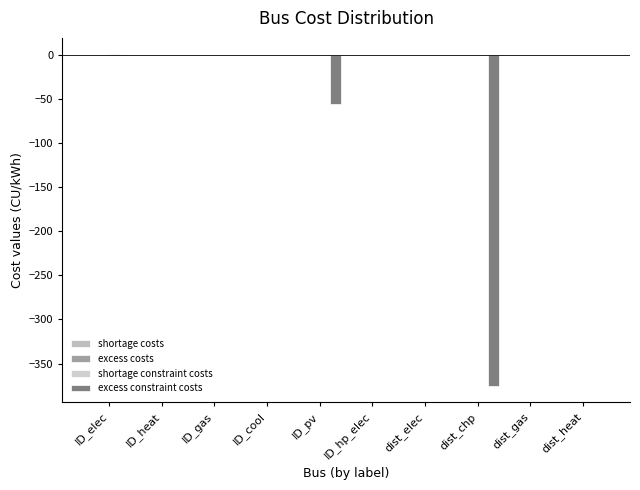

What is the average value of the excess constraint costs series?

-43.1